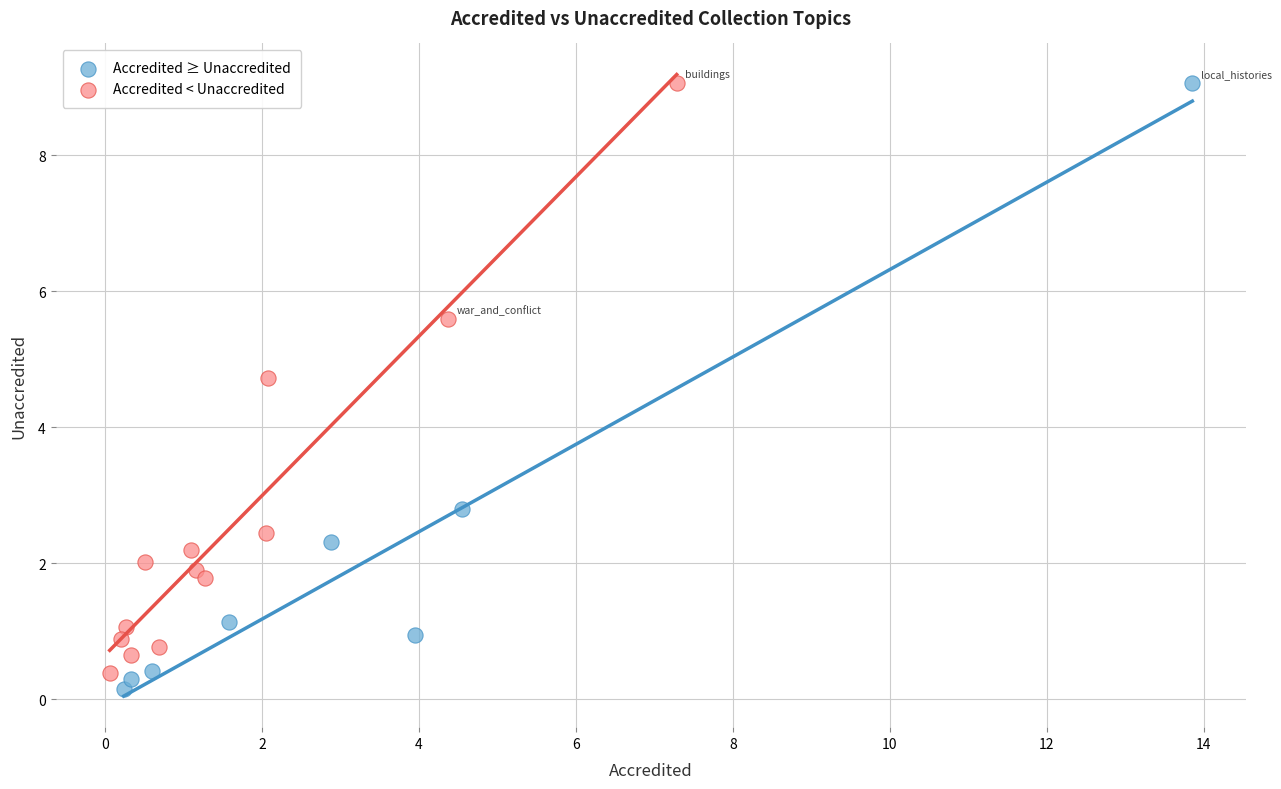

What are all the series names shown in the legend?

Accredited ≥ Unaccredited, Accredited < Unaccredited